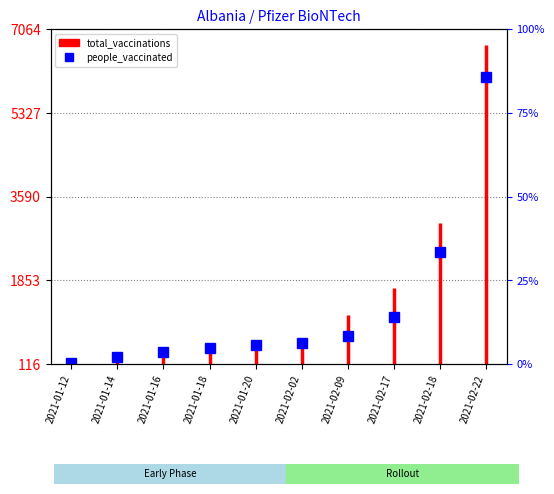

Is this an area chart (filled region under the line)?

No